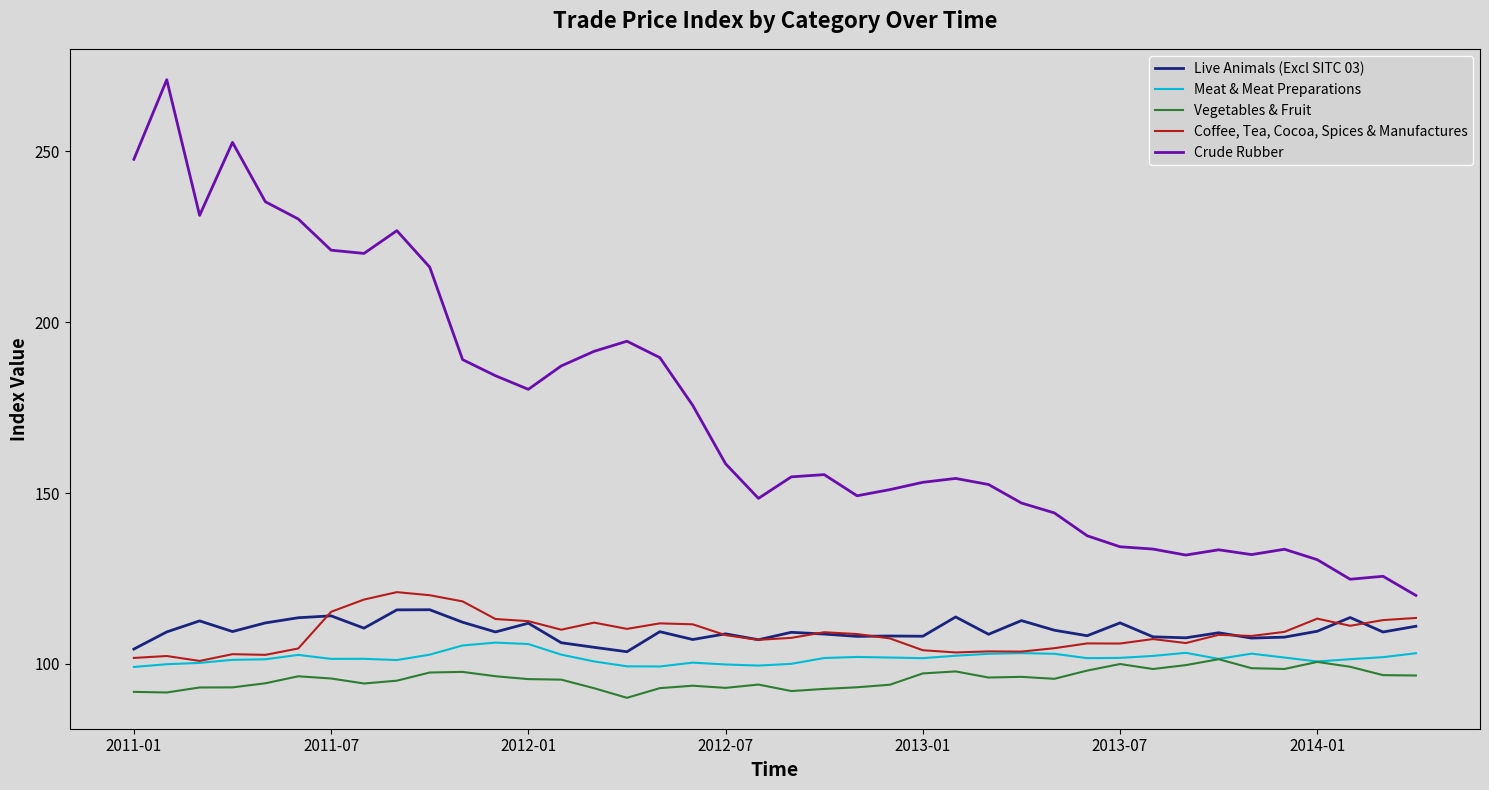

Which series has the largest total across all categories?

Crude Rubber